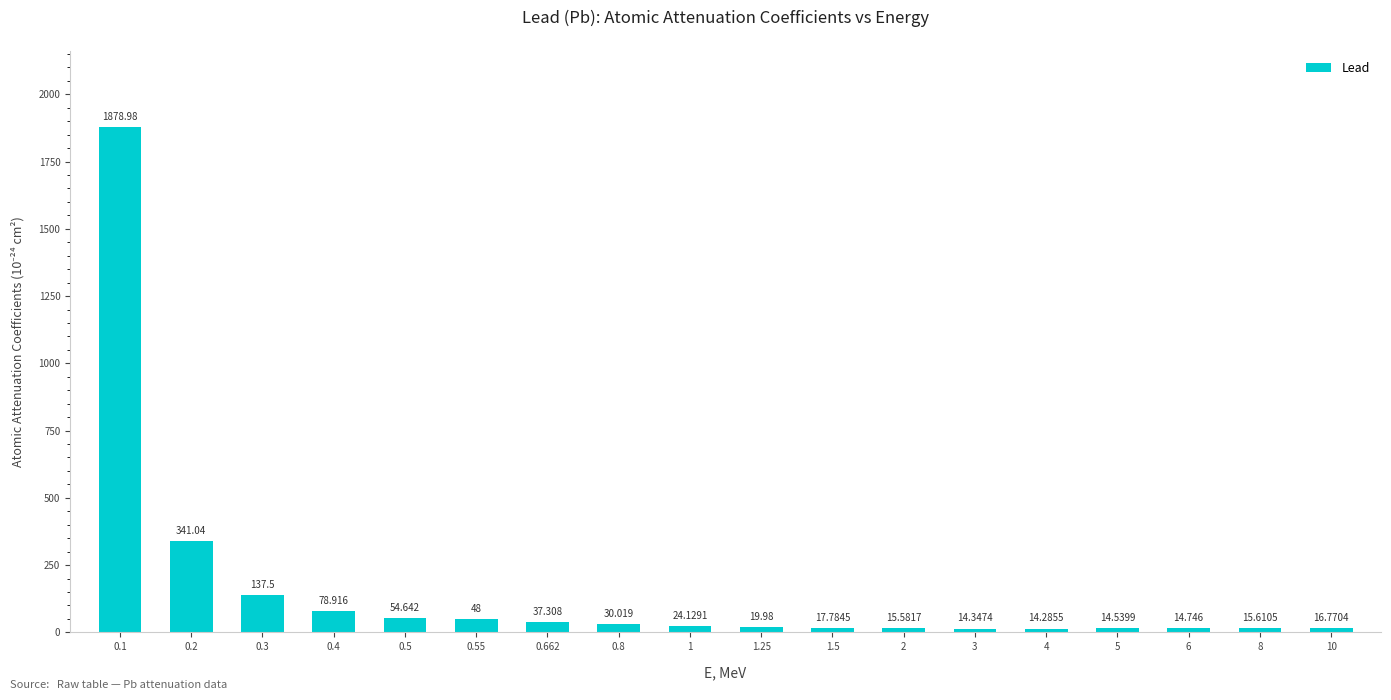

What is the sum of all values?

2774.2